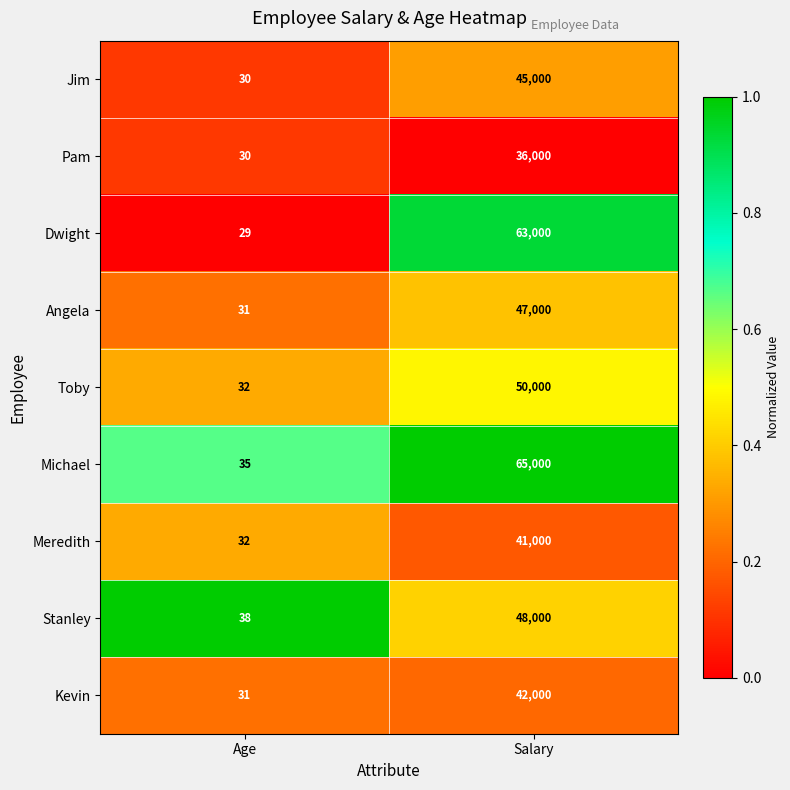

List the labels in order of Dwight value, smallest first.

Age, Salary